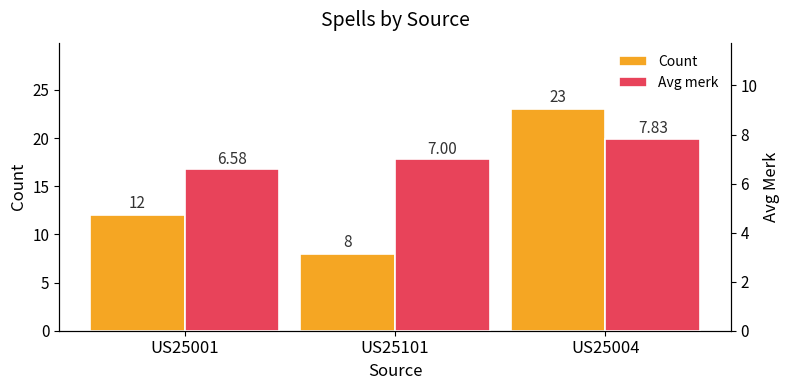

Reading left to right, transcribe all the data shown in this chart.

Count: 12.0	8.0	23.0
Avg merk: 6.6	7.0	7.8